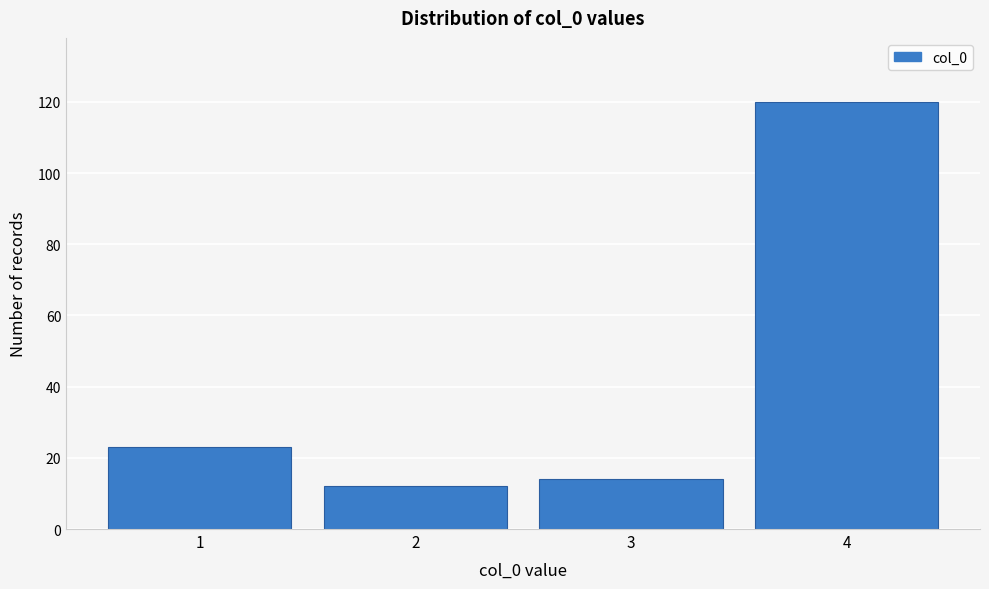

Reading left to right, list all the values displayed in this chart.

1=23	2=12	3=14	4=120